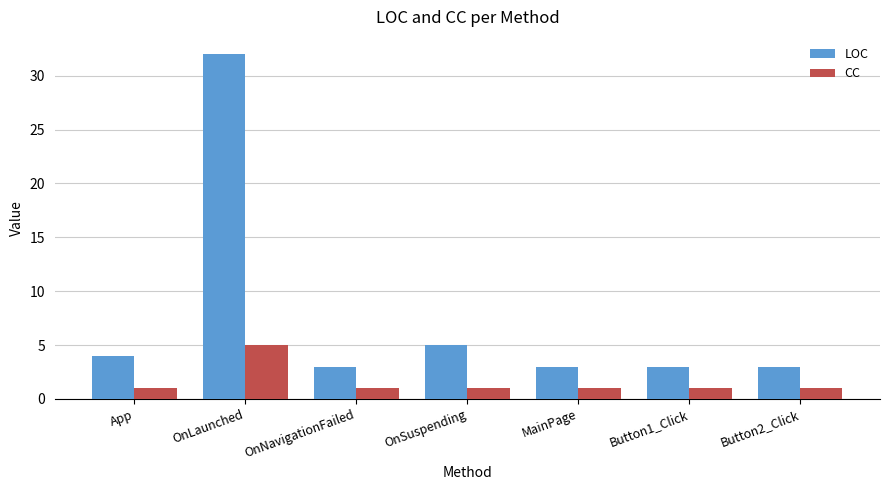

Rank the series at OnNavigationFailed from lowest to highest value.

CC, LOC